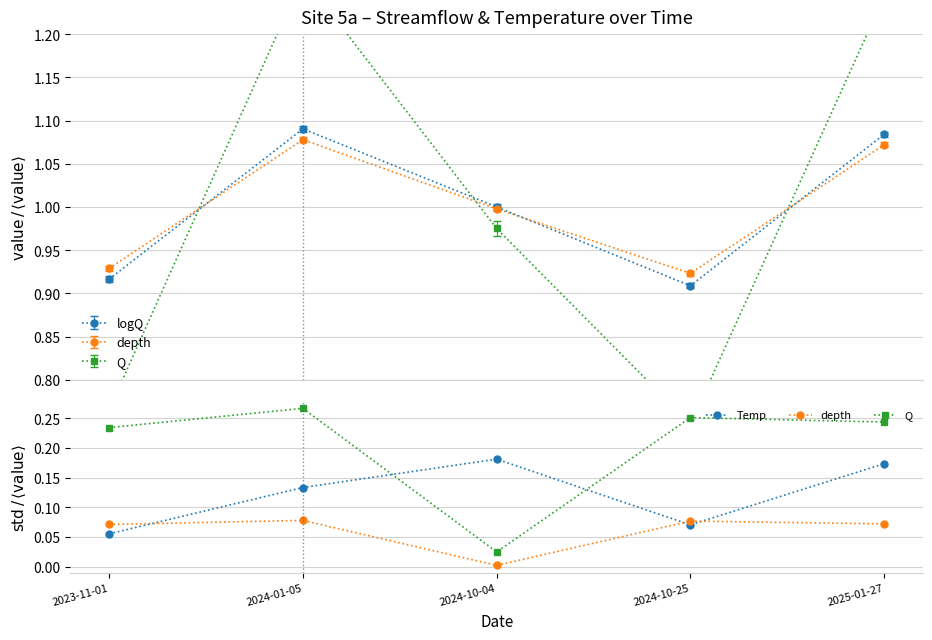

True or false: Q and depth intersect in this chart.

False